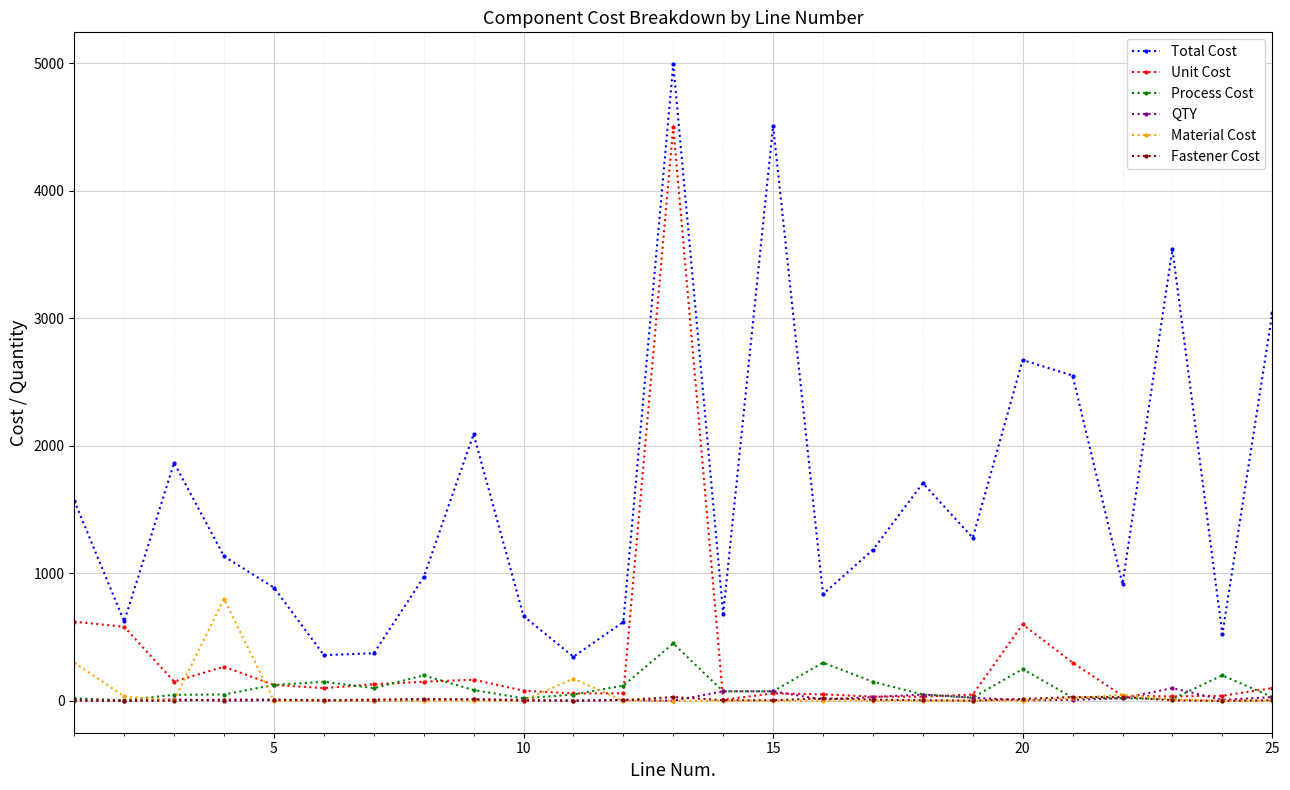

Is this an area chart (filled region under the line)?

No